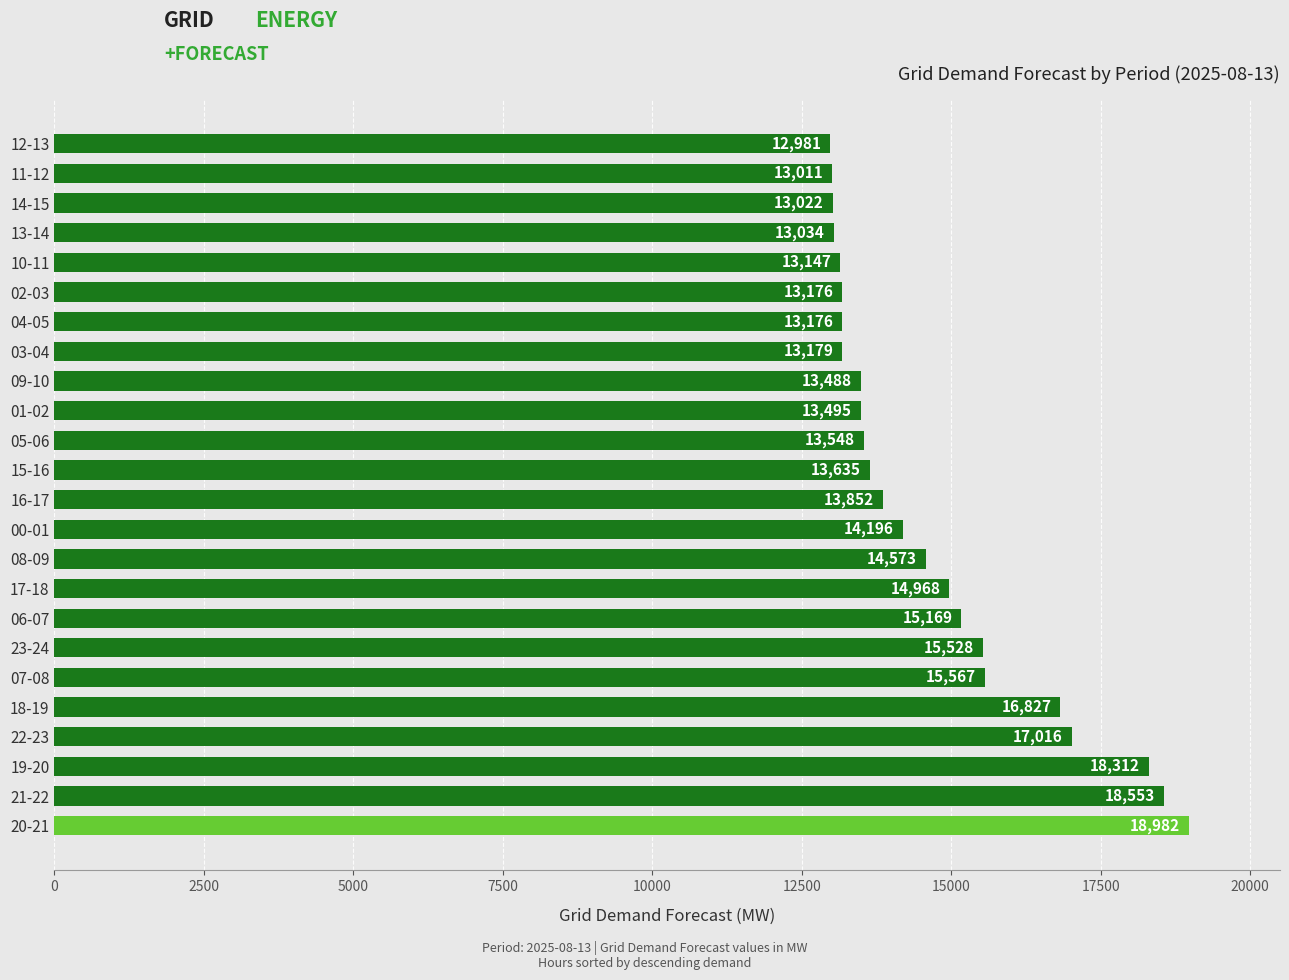

What is the sum of all values?

352435